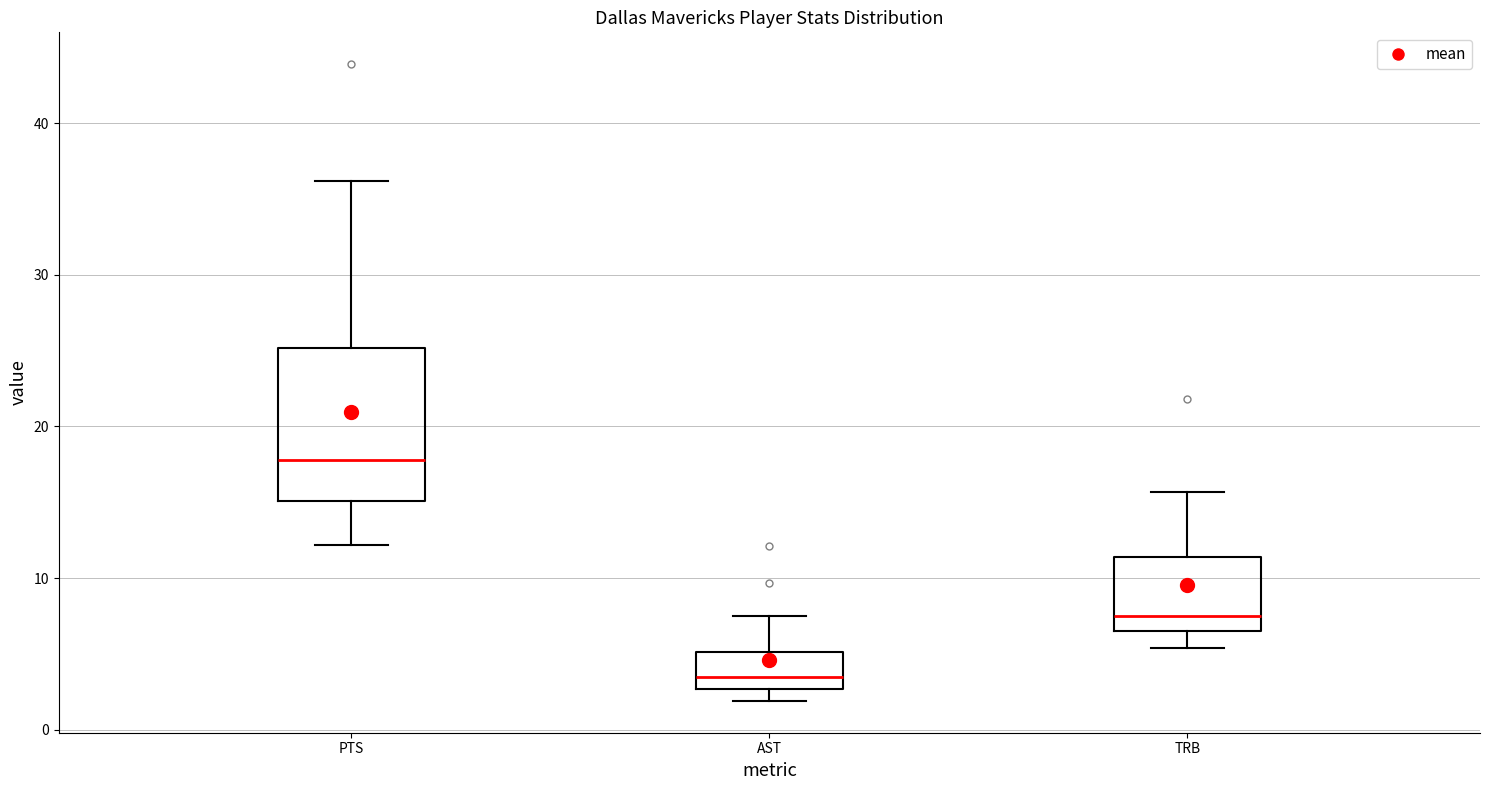

Reading left to right, transcribe this box plot: for each box, give where its median line is, the range the box spans, and where its two whiskers end, as read against the y-axis. The values are not printed on the chart, so give them approximately, as read against the axis.

PTS: median 18, box 15 to 25, whiskers 12 to 36
AST: median 4, box 3 to 5, whiskers 2 to 8
TRB: median 8, box 7 to 11, whiskers 5 to 16